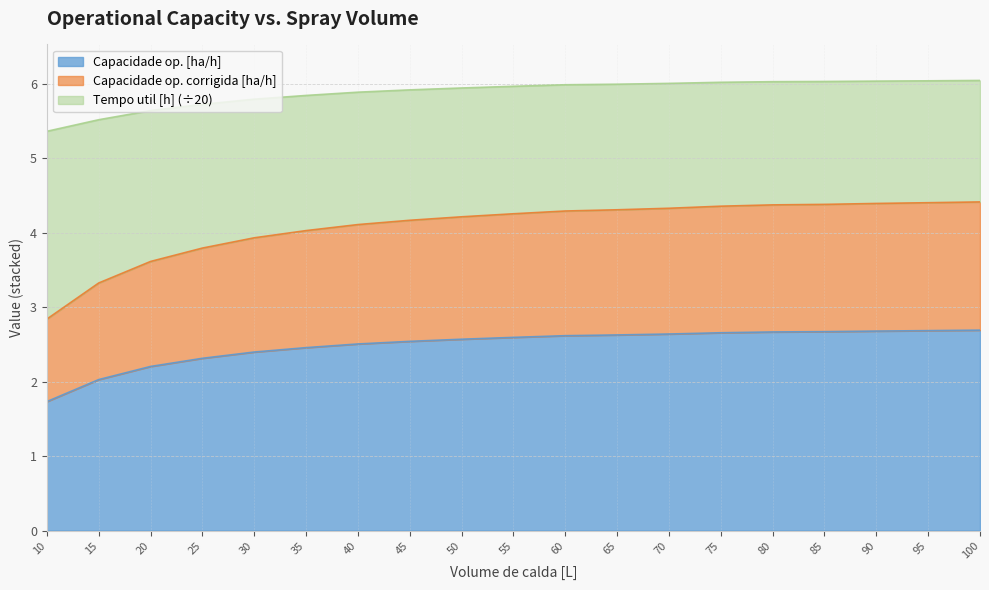

Is the value of Tempo util [h] at 25 greater than the value of Capacidade op. corrigida [ha/h] at 70?

Yes